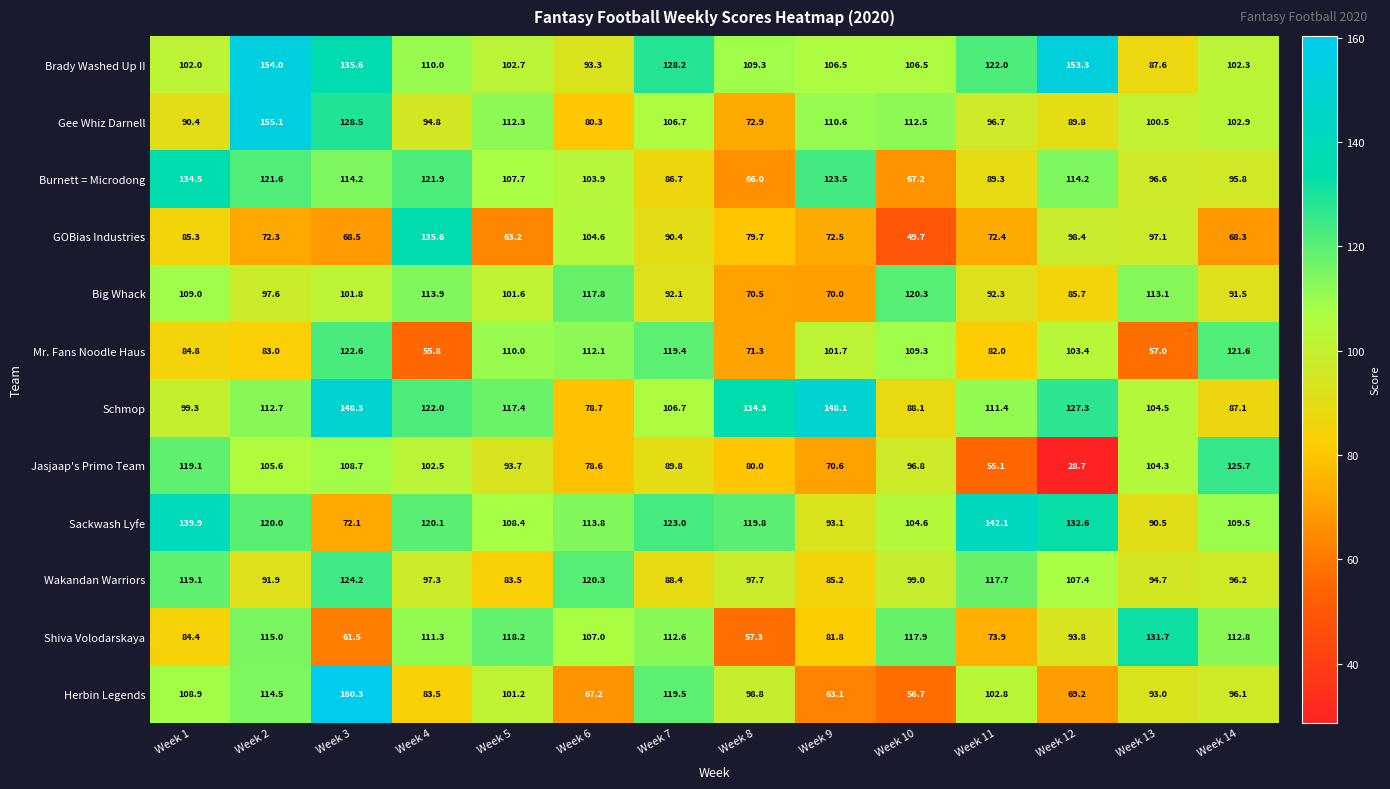

What is the difference between the maximum and second lowest values in the GOBias Industries series?

72.4